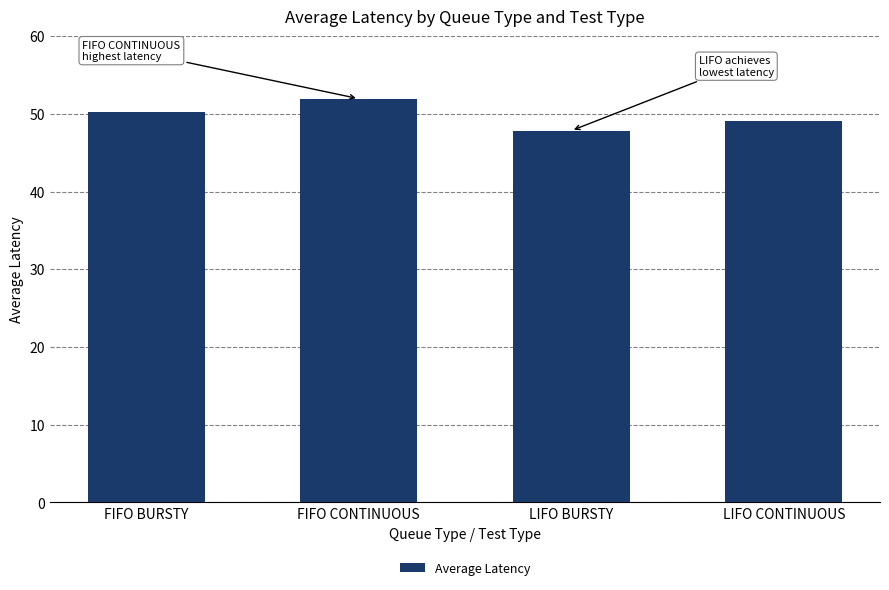

Which label corresponds to the largest value in the chart?

FIFO CONTINUOUS